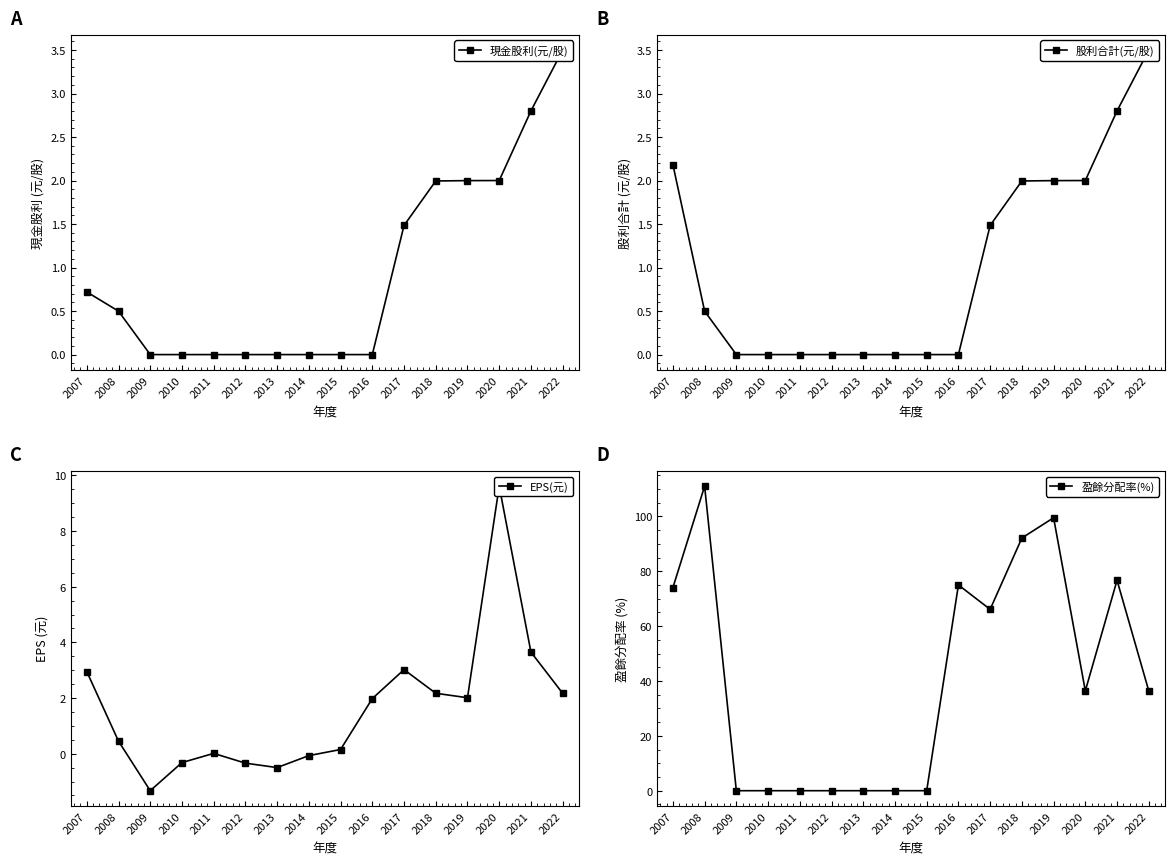

What is the average value of the 現金股利(元/股) series?

0.9